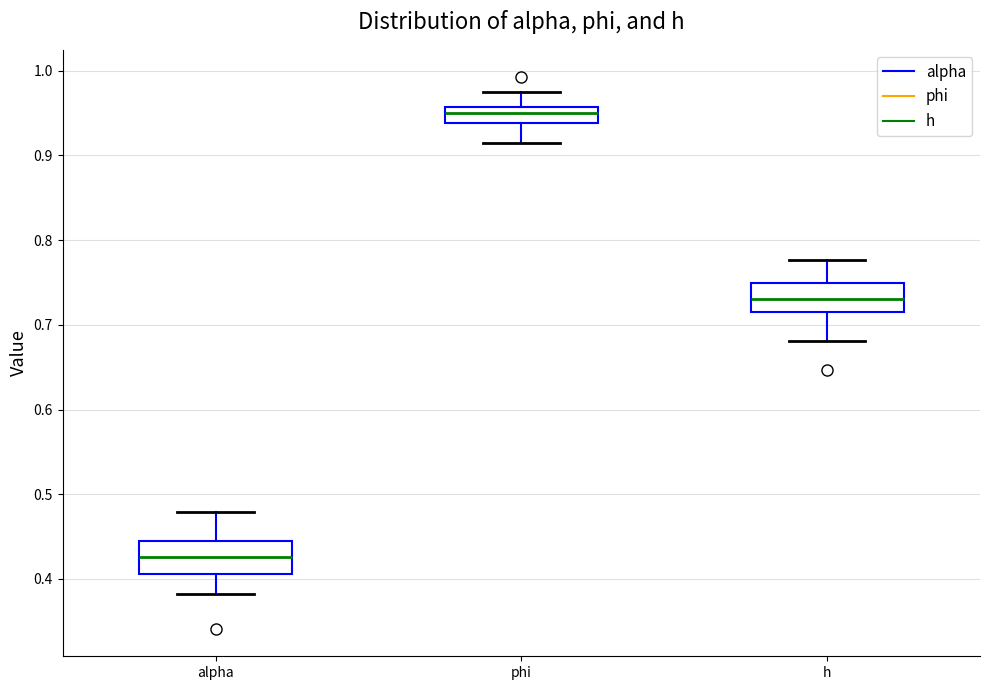

Which box has the highest median line?

phi